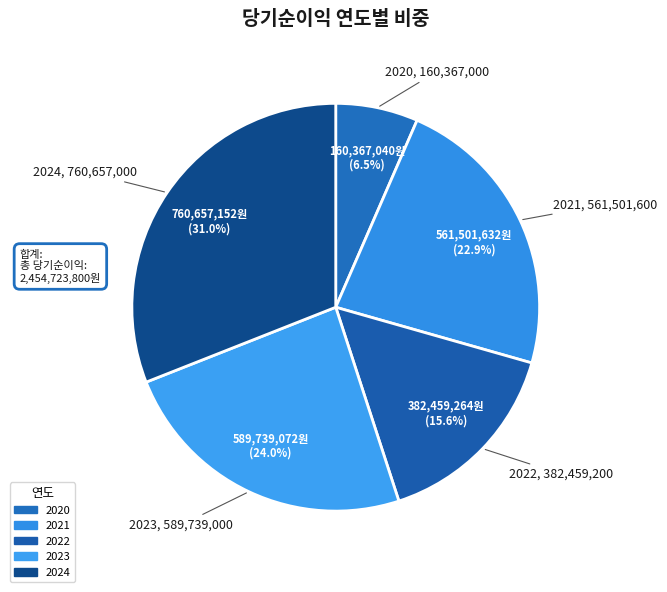

How many segments does this pie chart have?

5